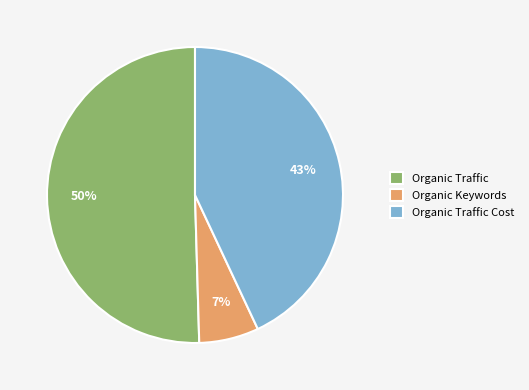

Combined, do Organic Traffic and Organic Traffic Cost account for over 50%?

Yes